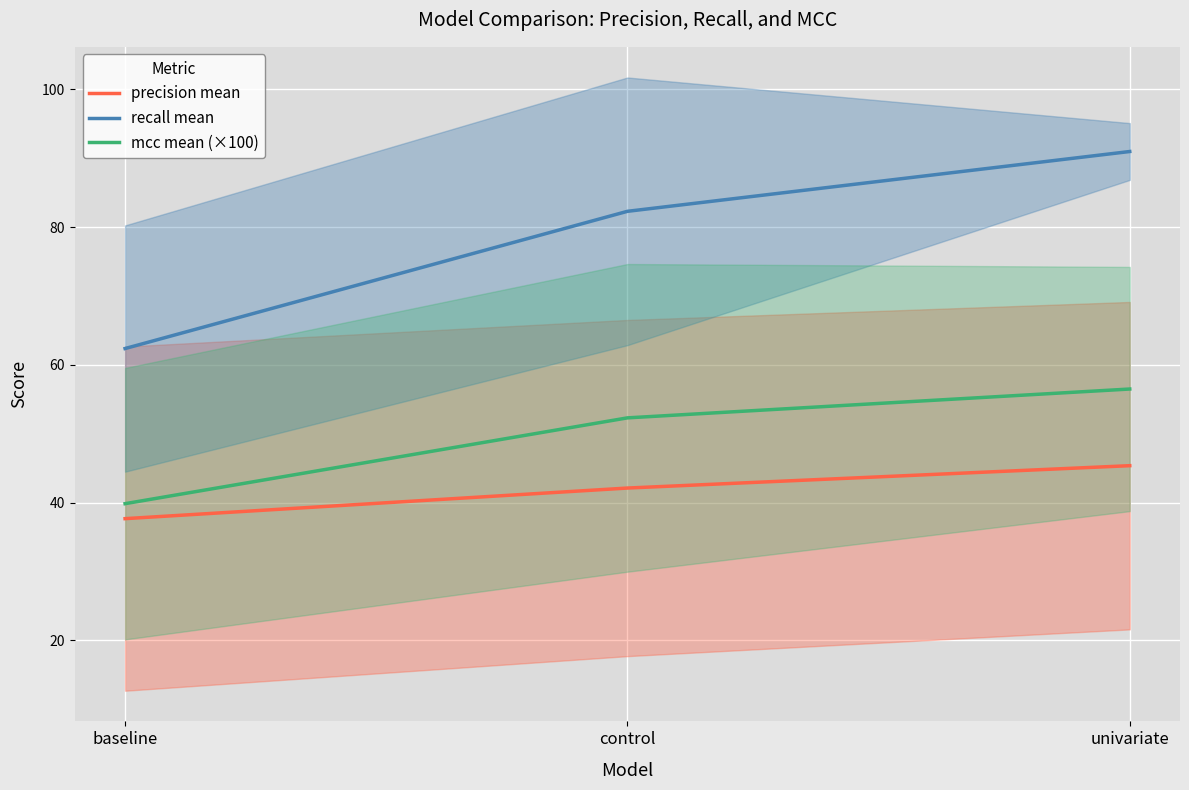

True or false: recall mean has a value of 24.3 at baseline.

False